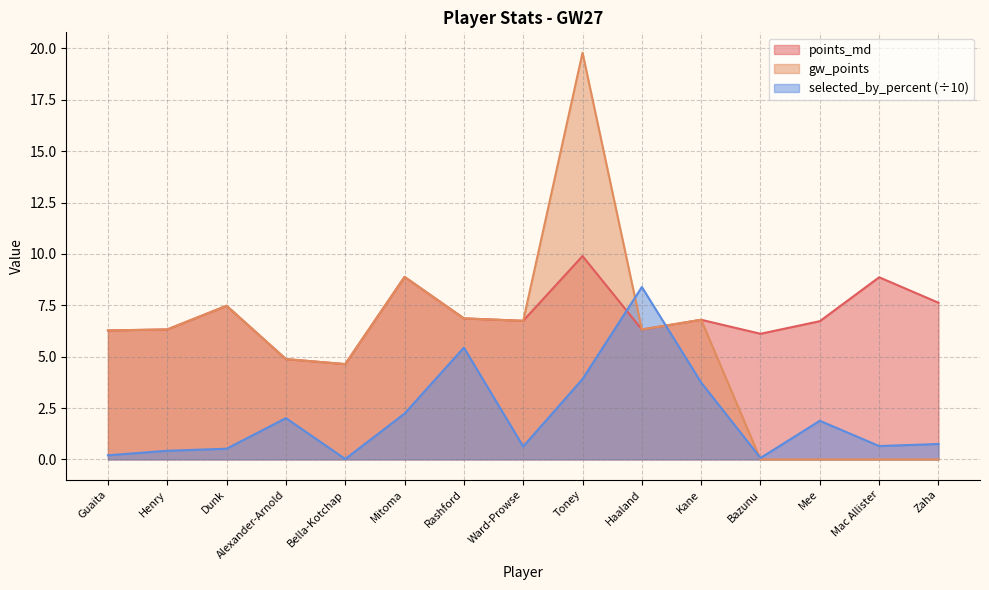

What is the difference between the selected_by_percent values at Alexander-Arnold and Mac Allister?

1.4